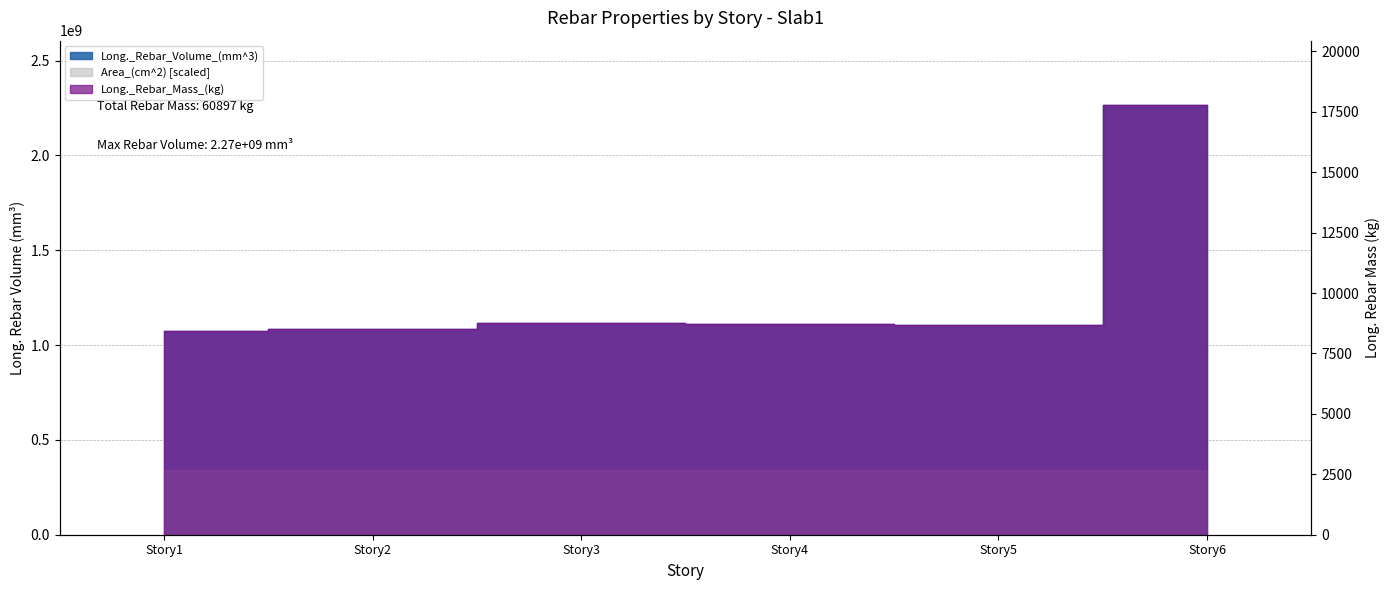

Is it true that Long._Rebar_Volume_(mm^3) equals 2265756977.0 at Story6?

True